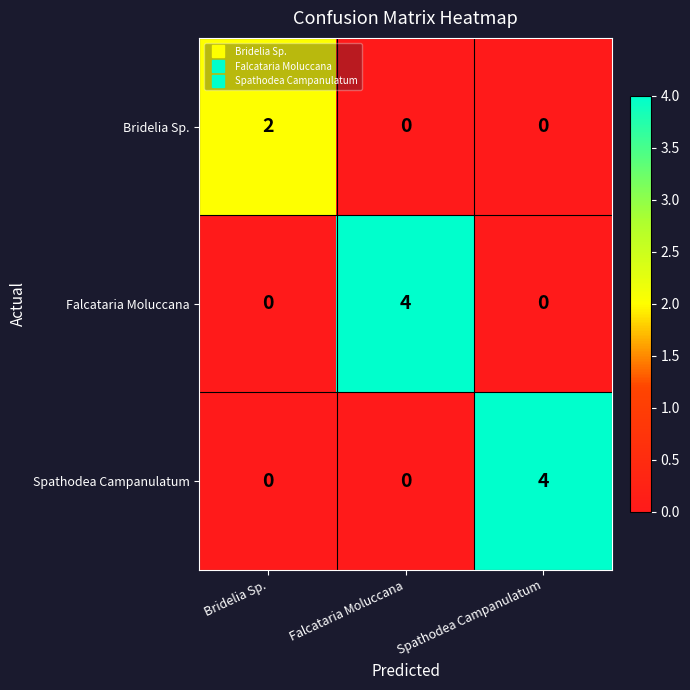

Reading right to left, list all the values displayed in this chart.

Bridelia Sp.: 0	0	2
Falcataria Moluccana: 0	4	0
Spathodea Campanulatum: 4	0	0